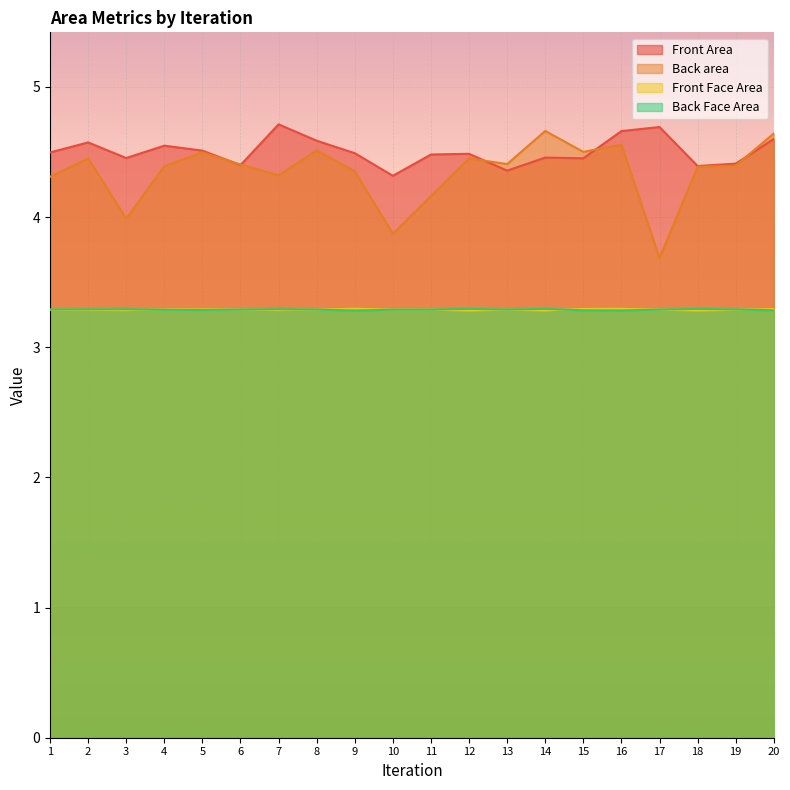

At which label does Back area first exceed 4?

1